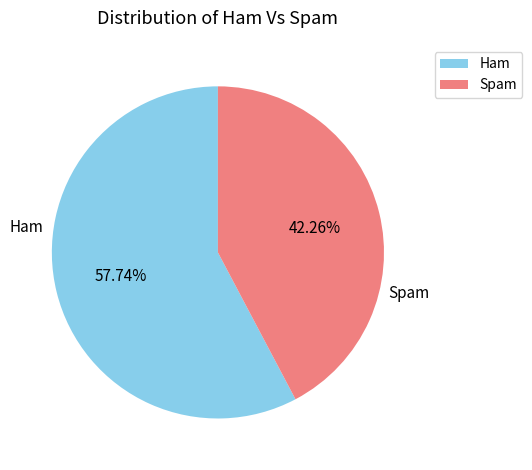

Rank the categories by value from lowest to highest.

Spam, Ham